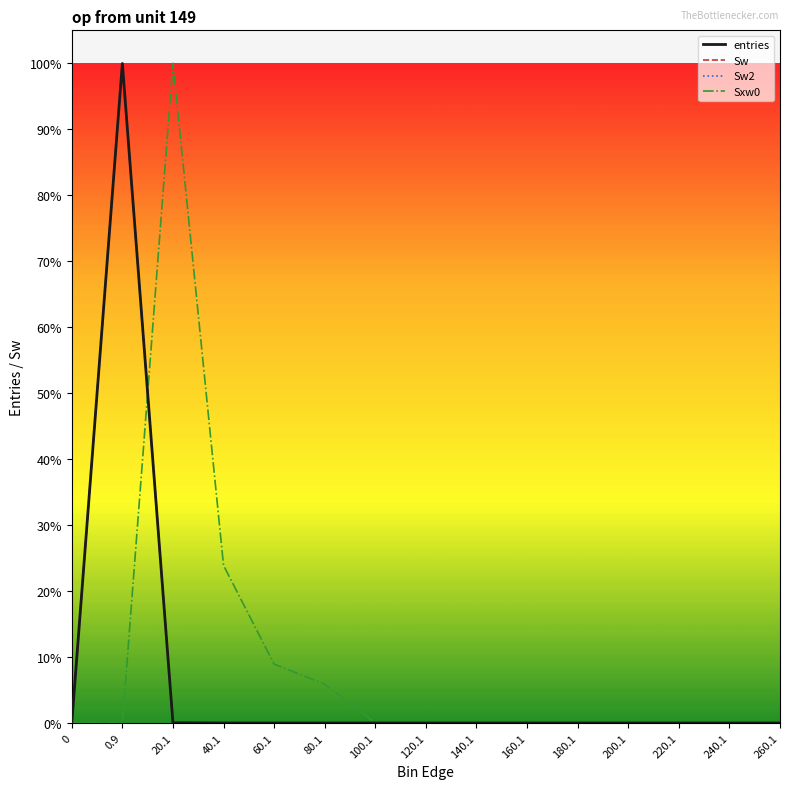

At how many categories does at least one series exceed 99?

2